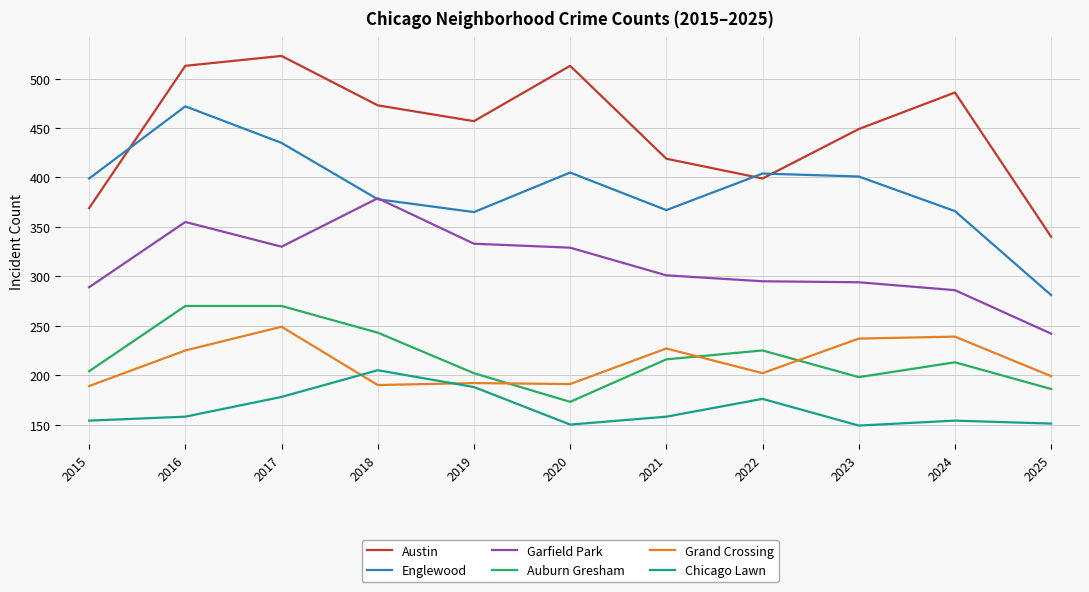

Rank the series by their maximum value, from highest to lowest.

Austin, Englewood, Garfield Park, Auburn Gresham, Grand Crossing, Chicago Lawn